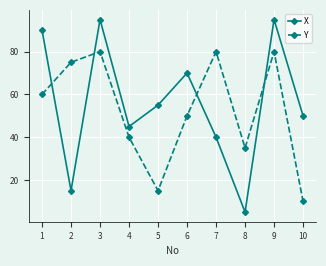

What is the maximum value for Y?

80